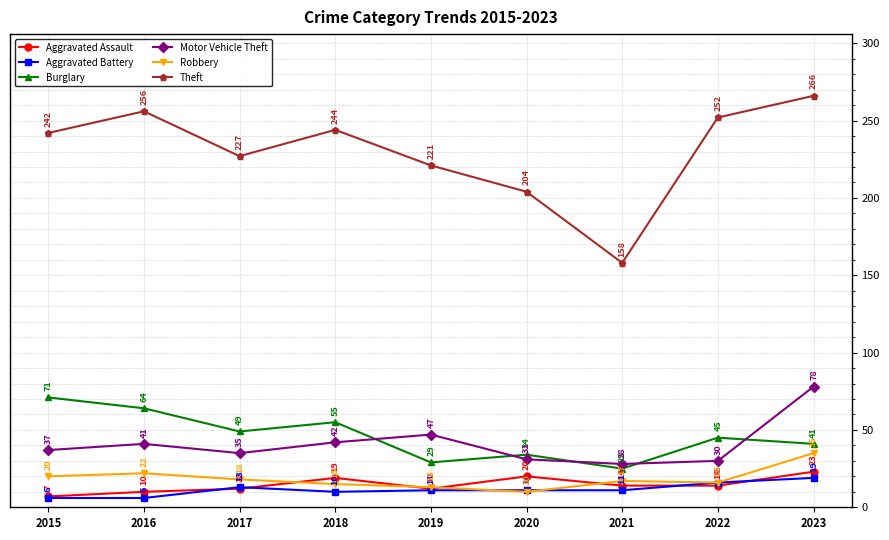

Which series ends up on top after the final intersection of Aggravated Battery and Aggravated Assault?

Aggravated Assault